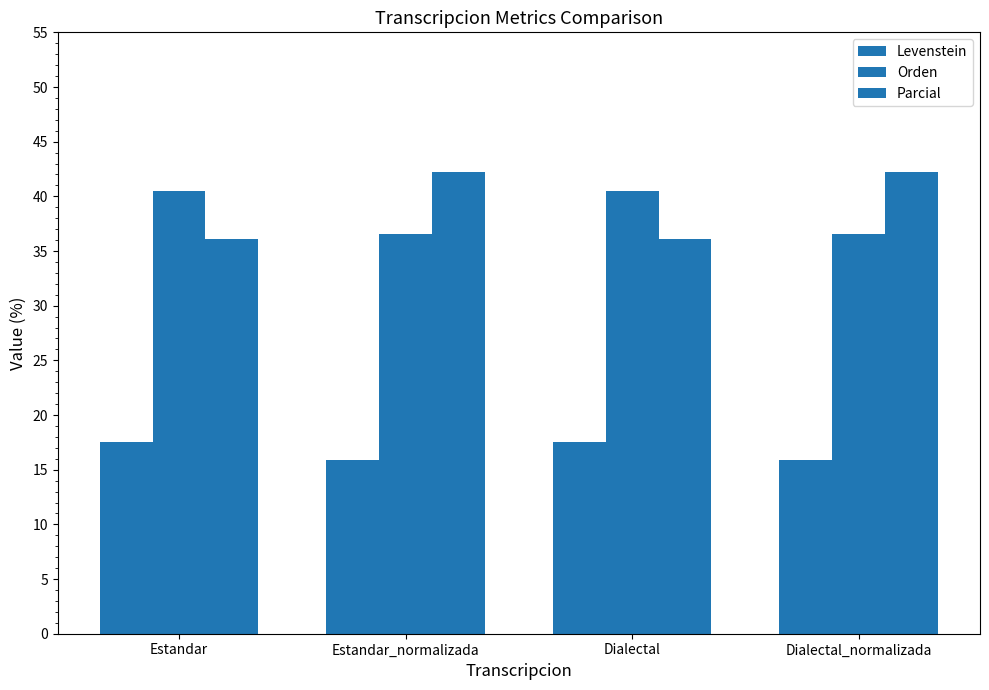

At which category does the chart reach its minimum across all series?

Estandar_normalizada